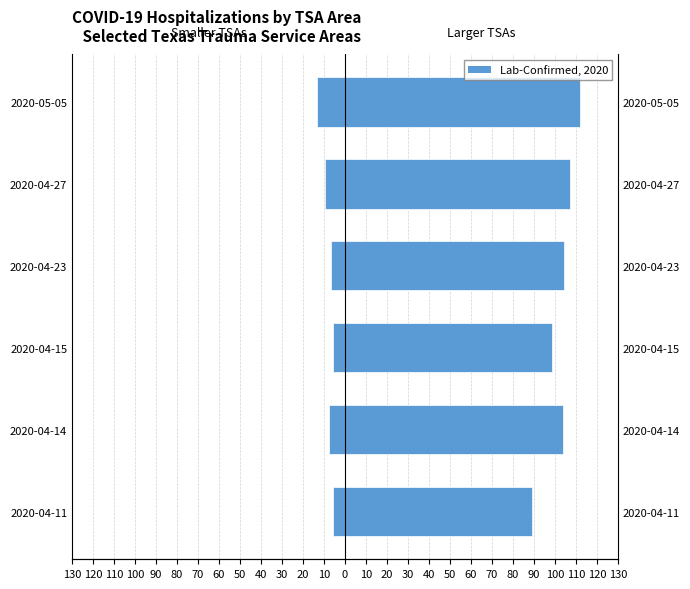

What is the sum of all values?

-48.6